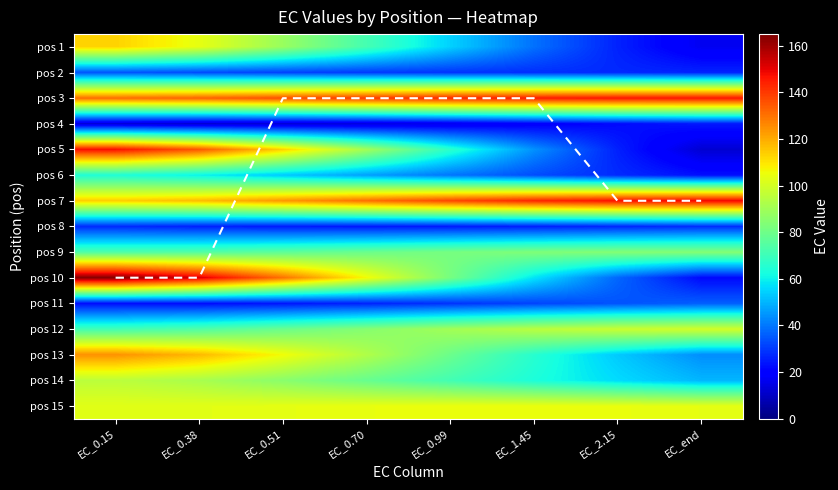

Is it true that ridge equals 2.6 at EC_1.45?

False